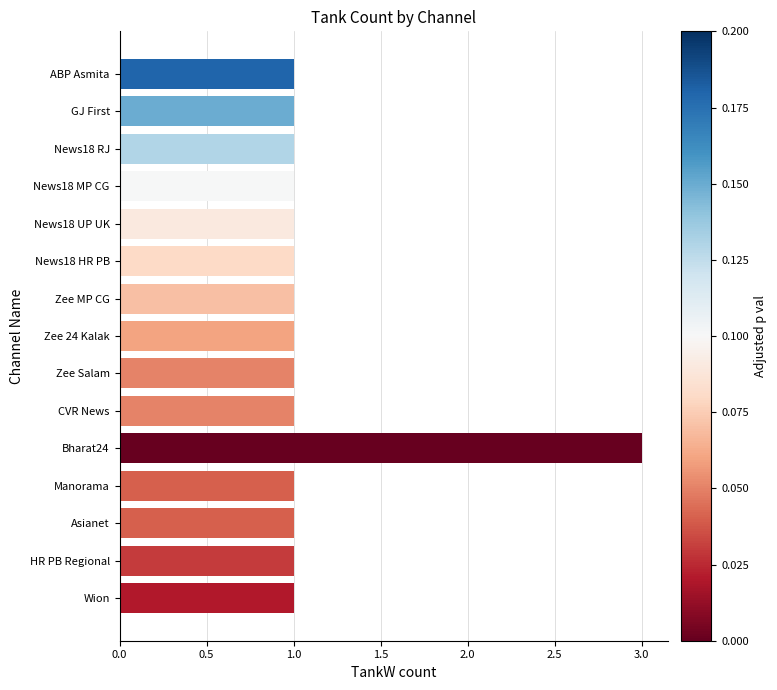

What position from the bottom is HR PB Regional?

2